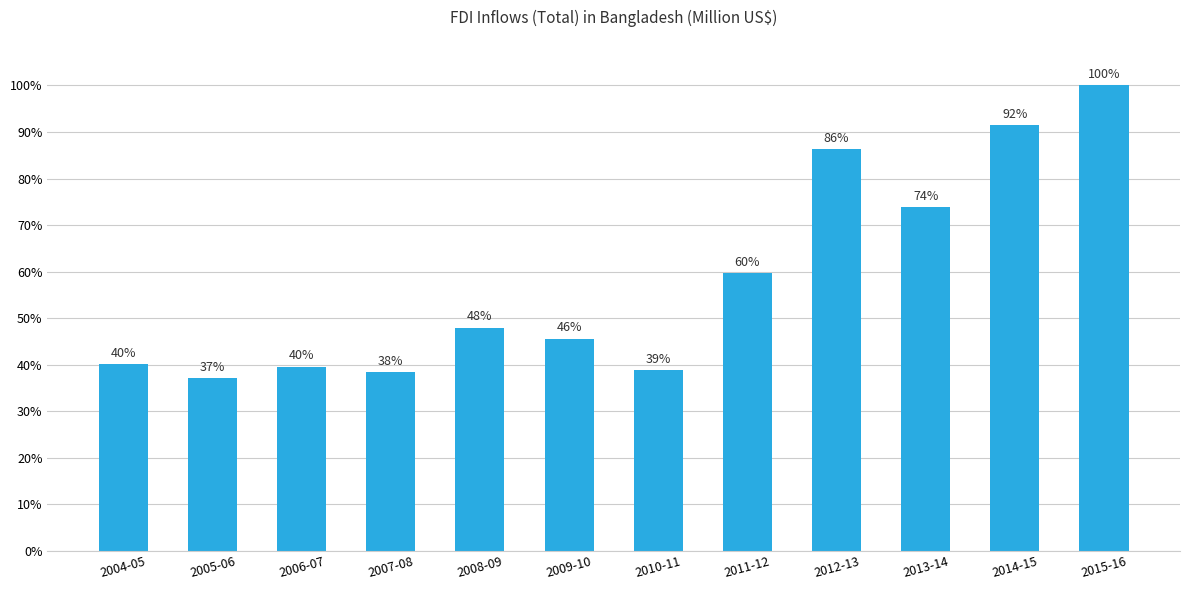

Is it true that the value at 2004-05 is 1259.2?

False